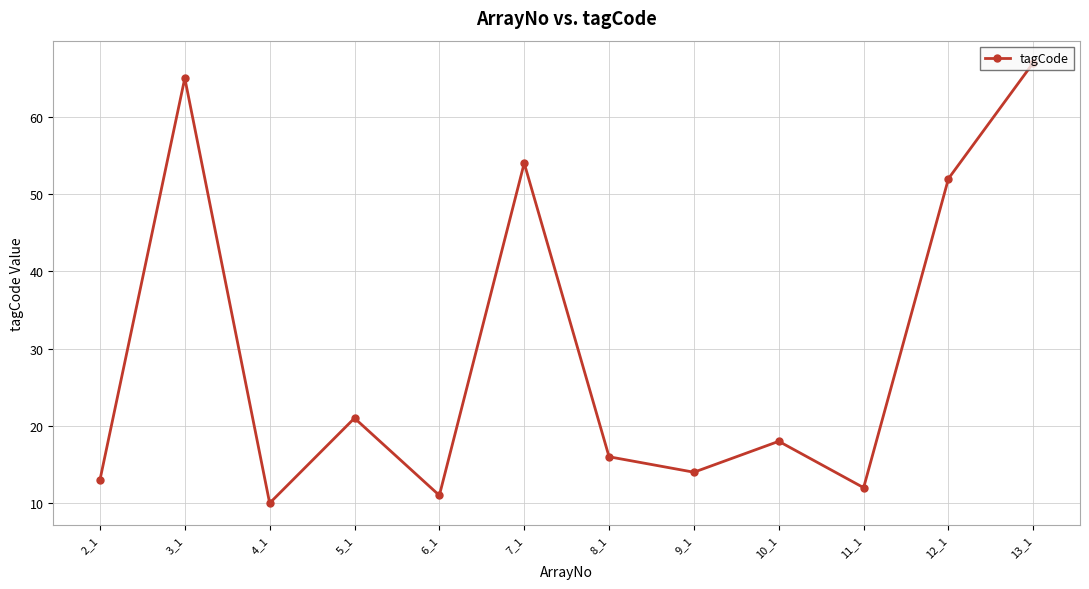

What is the average value?

29